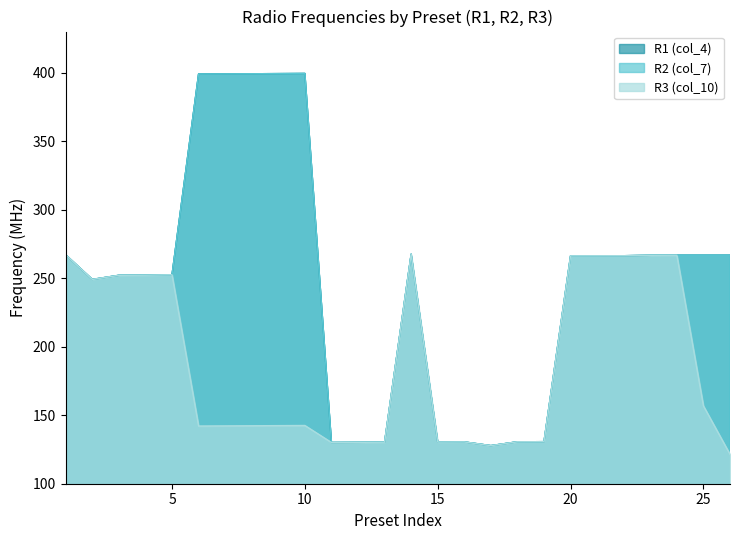

What is the greatest value displayed?

399.4